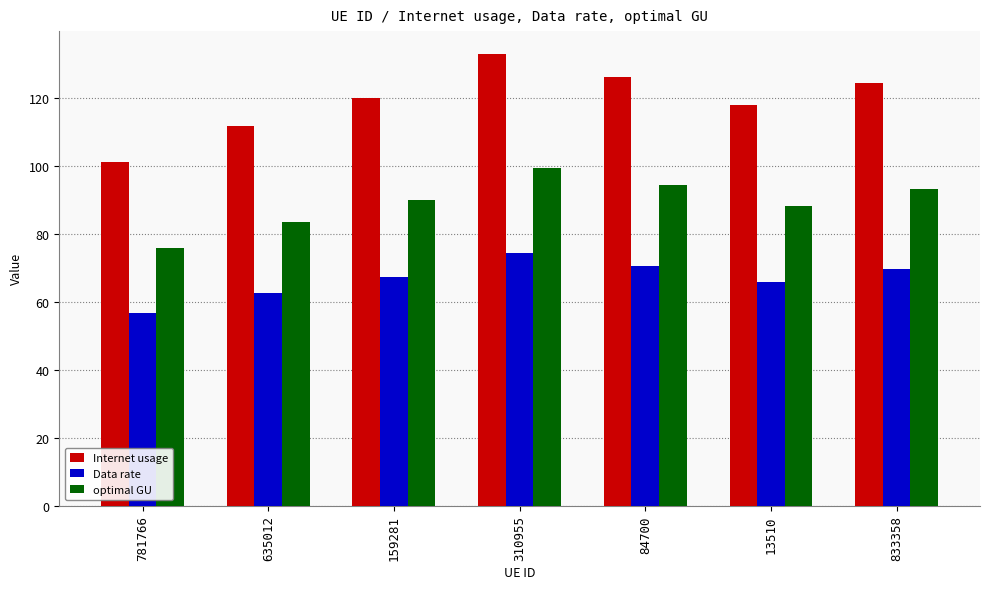

Where is Internet usage nearest to the value 117?

13510